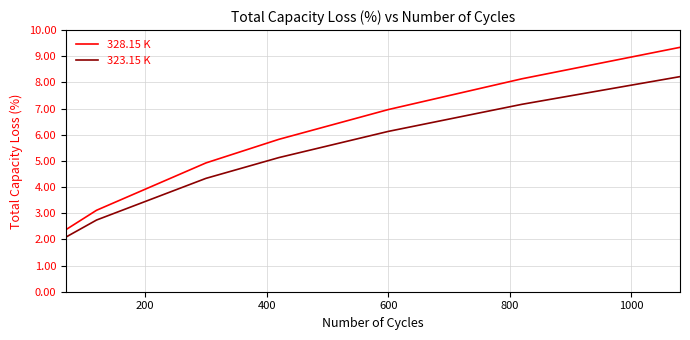

How many distinct data groups are displayed?

2